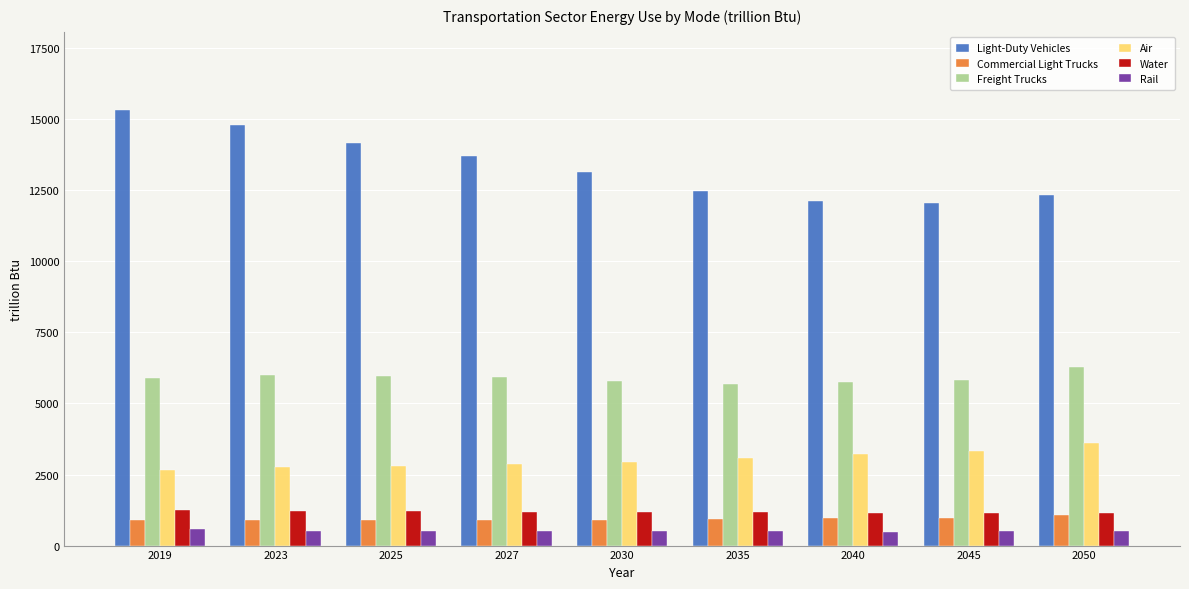

Which series has the largest total across all categories?

Light-Duty Vehicles